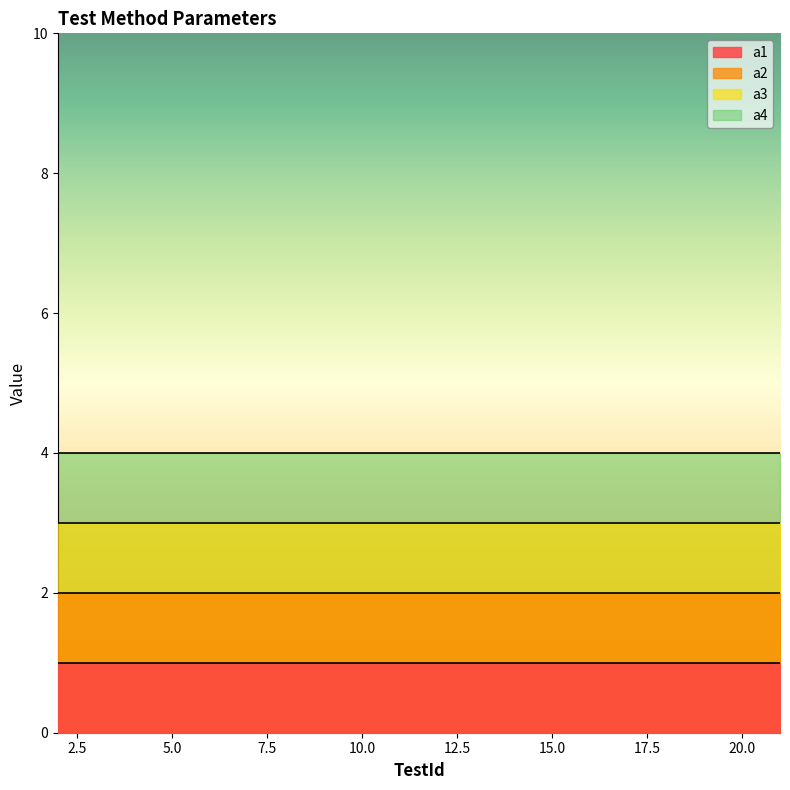

True or false: a1 and a2 cross at least once.

False